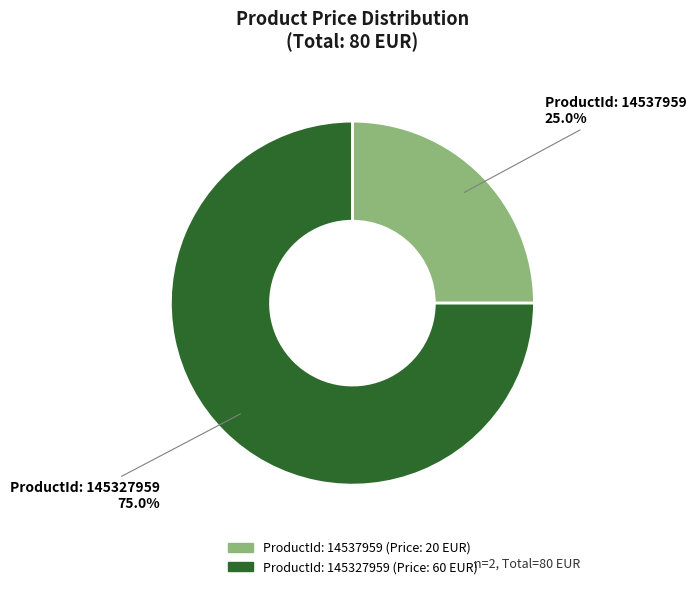

Which has a higher value, ProductId: 145327959 or ProductId: 14537959?

ProductId: 145327959